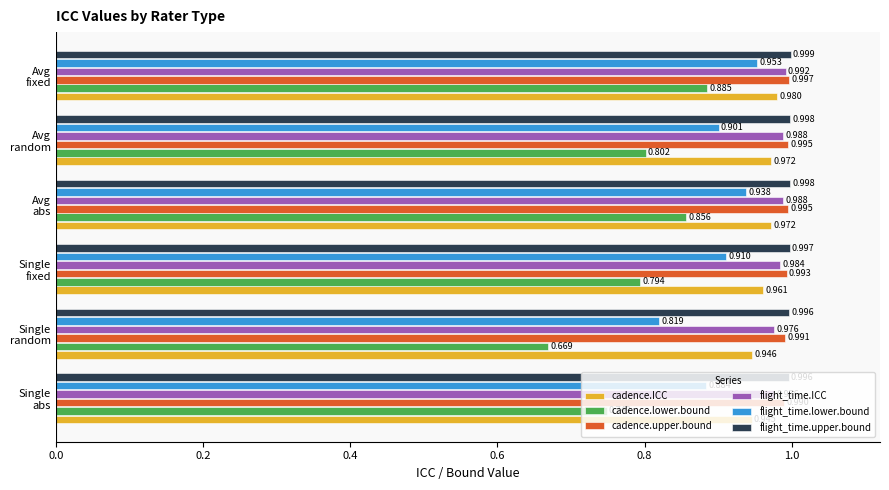

Rank the series by their maximum value, from highest to lowest.

flight_time.upper.bound, cadence.upper.bound, flight_time.ICC, cadence.ICC, flight_time.lower.bound, cadence.lower.bound